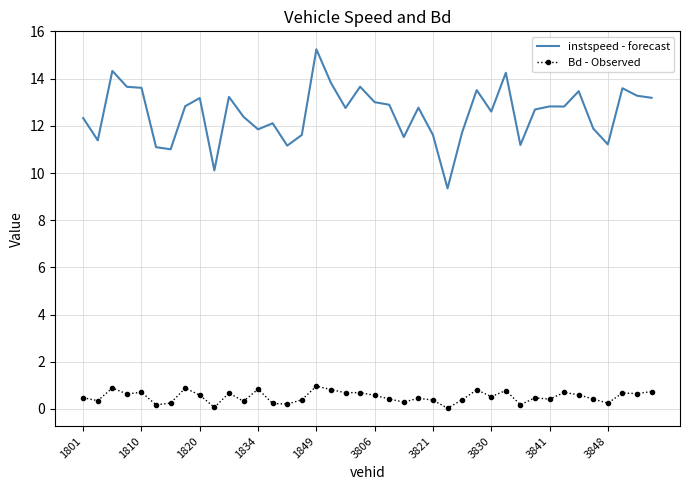

Rank the series by their maximum value, from lowest to highest.

Bd - Observed, instspeed - forecast